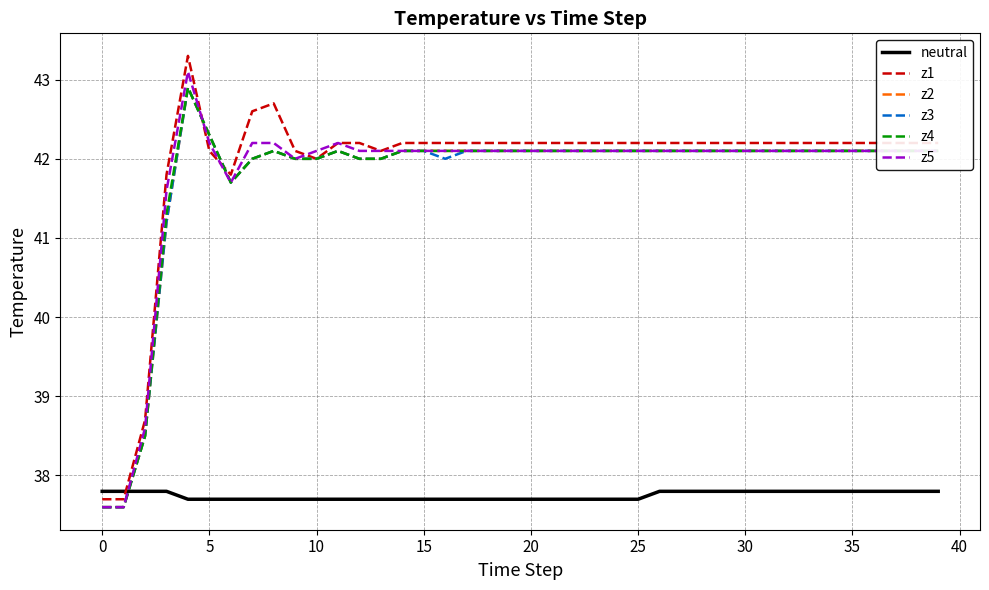

True or false: z5 and z1 cross at least once.

True